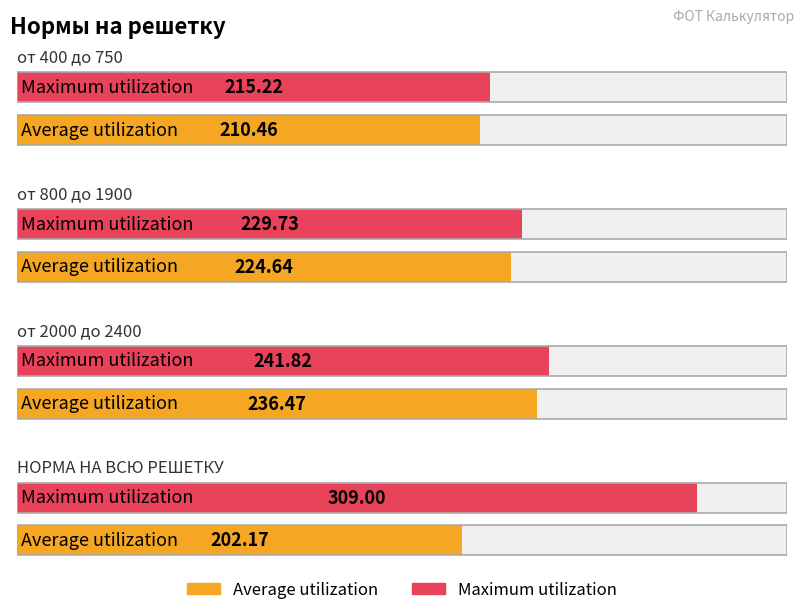

Is it true that Maximum utilization equals 215.2 at от 400 до 750?

True